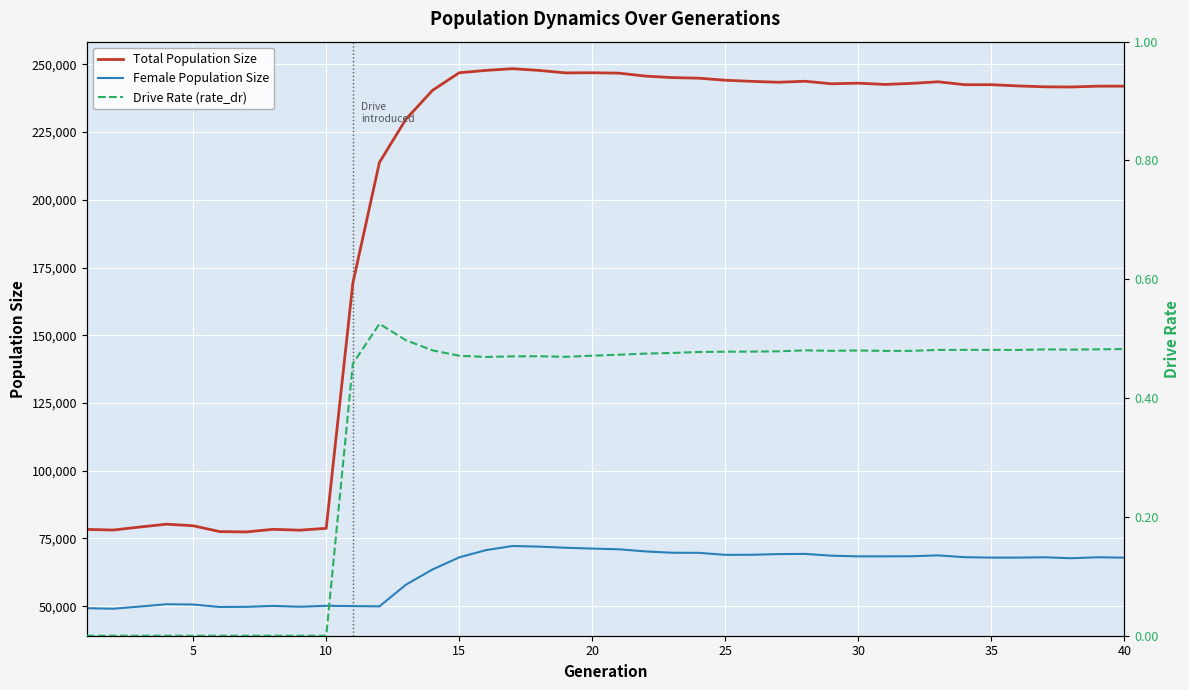

True or false: Total Population Size has more than 1 points higher than both neighbors.

True